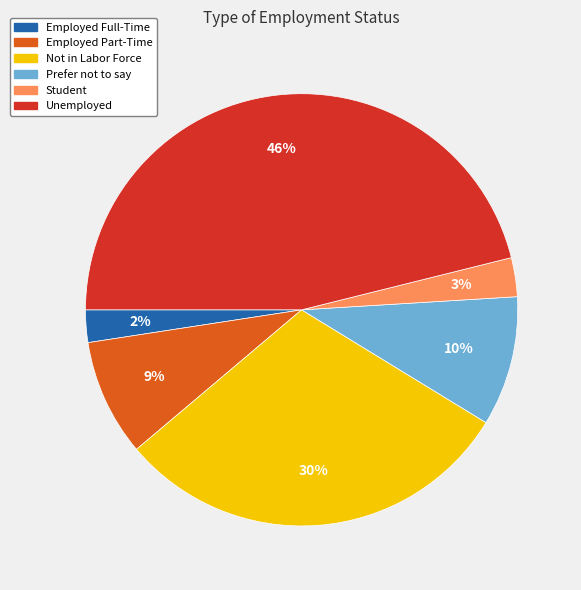

To the nearest percent, what portion does Student represent?

3%